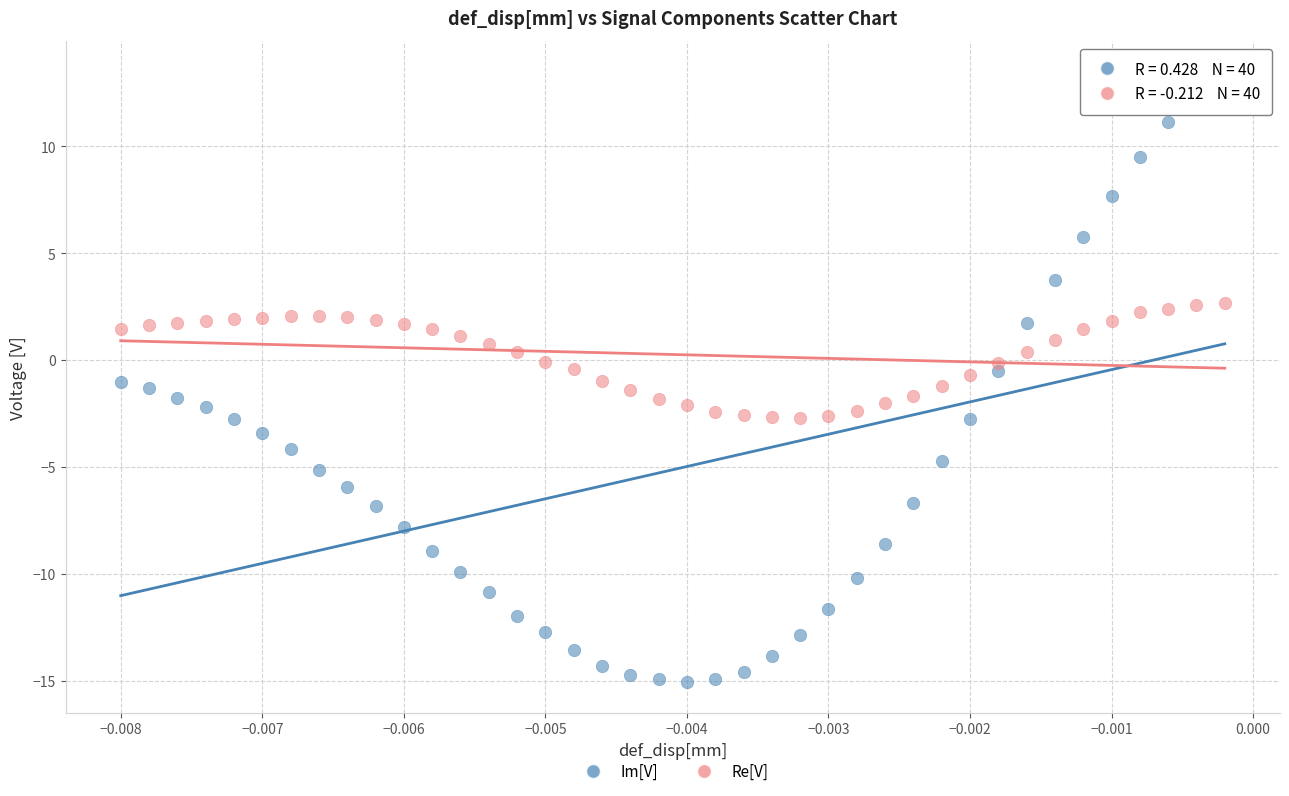

Which series has the widest spread of Y values?

Im[V]